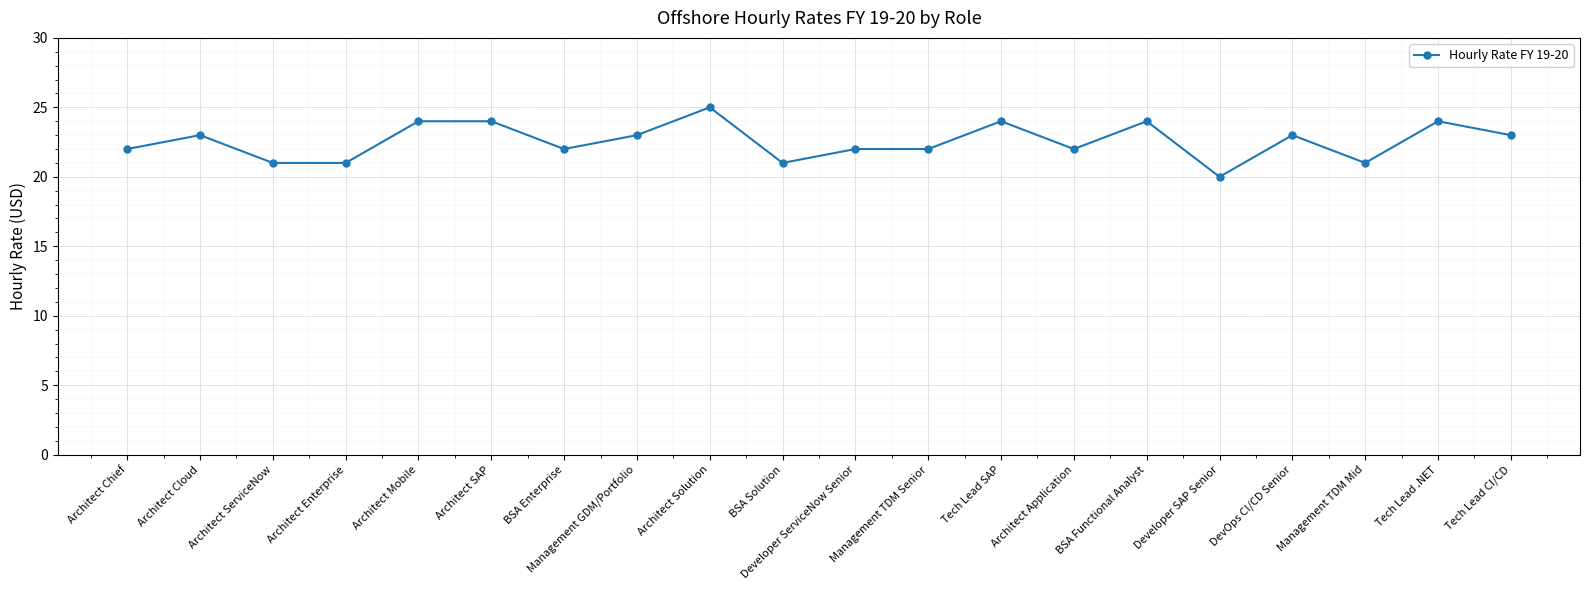

Between Developer ServiceNow Senior and Management TDM Mid, which is larger?

Developer ServiceNow Senior